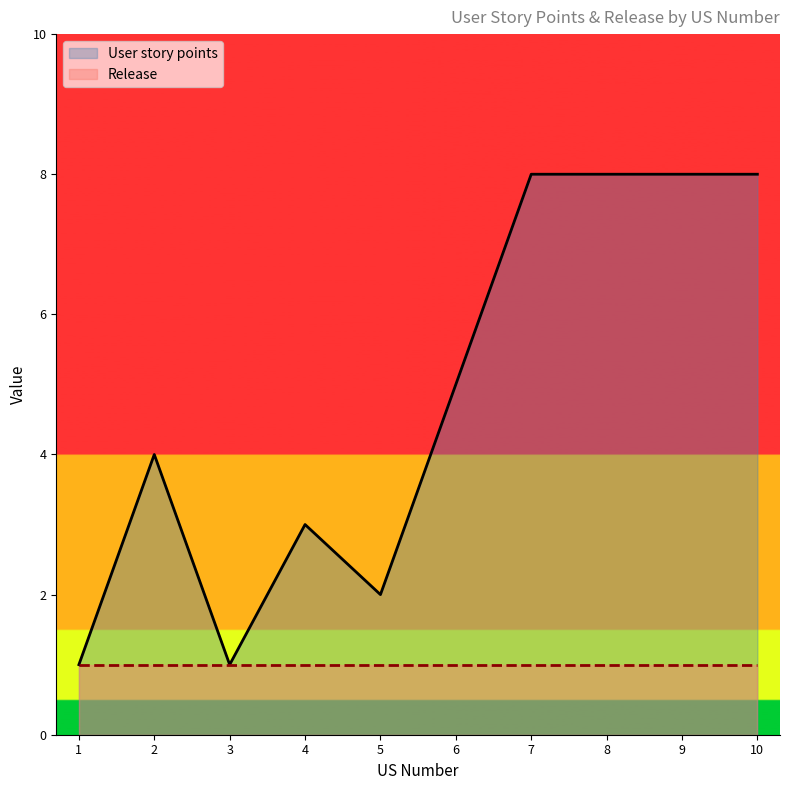

What is the change in value from 1 to 8?

+7